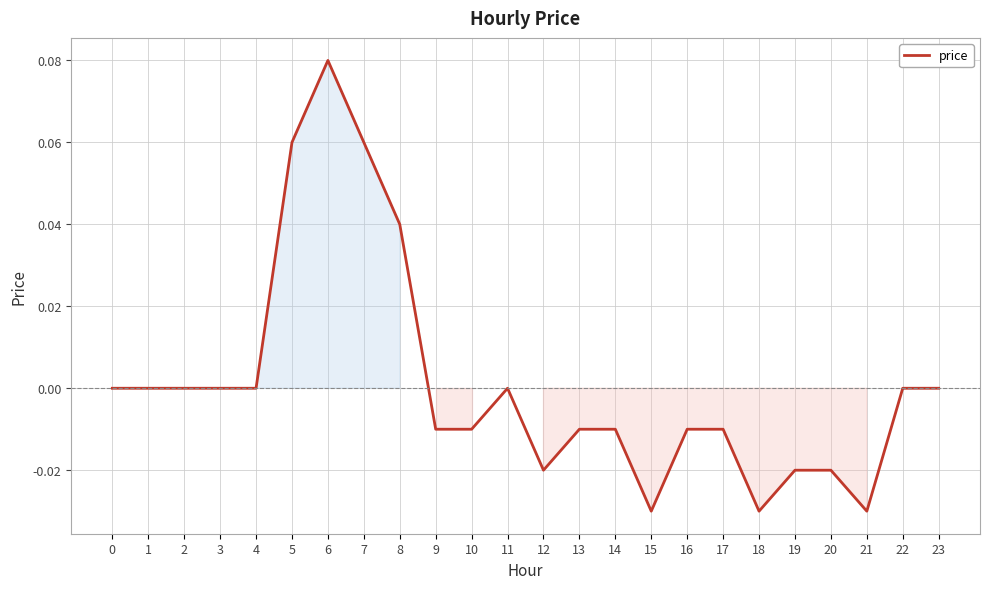

What is the change in value from 0 to 6?

+0.1